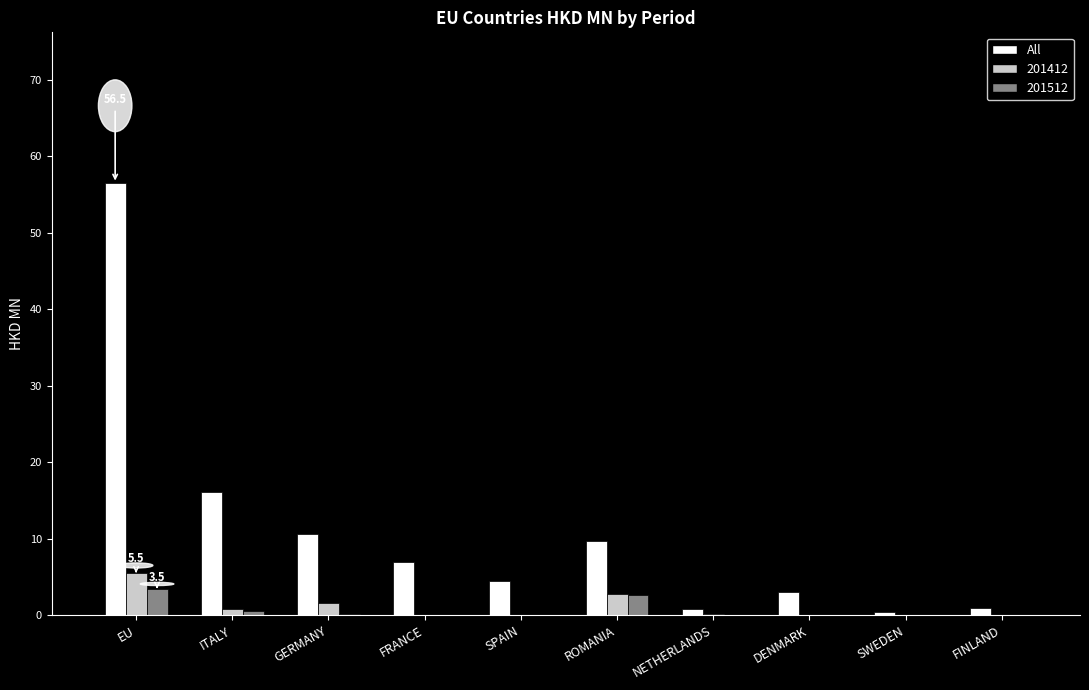

Where is All nearest to the value 28?

ITALY